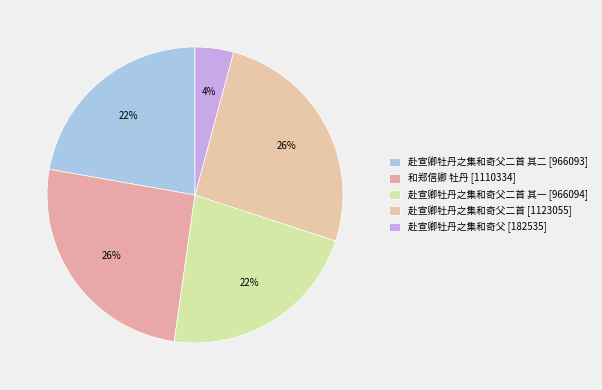

Count the number of slices in the pie.

5